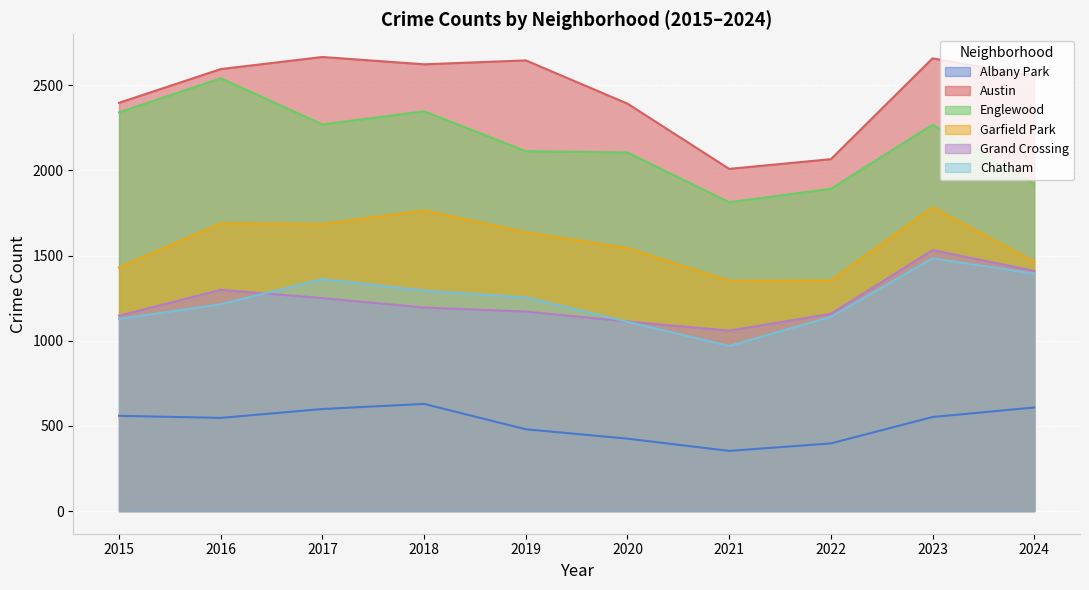

True or false: Austin and Garfield Park intersect in this chart.

False